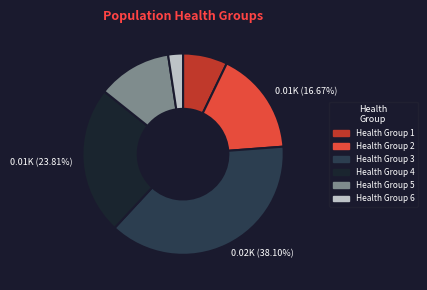

To the nearest percent, what is the difference between the largest and smallest slice percentages?

36%